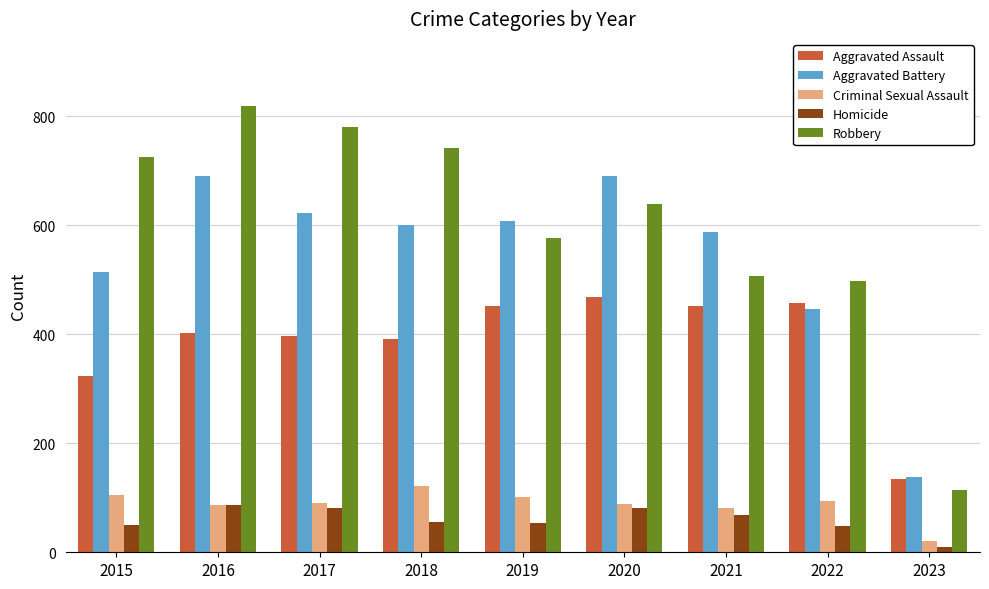

Is it true that Aggravated Battery equals 1044 at 2016?

False